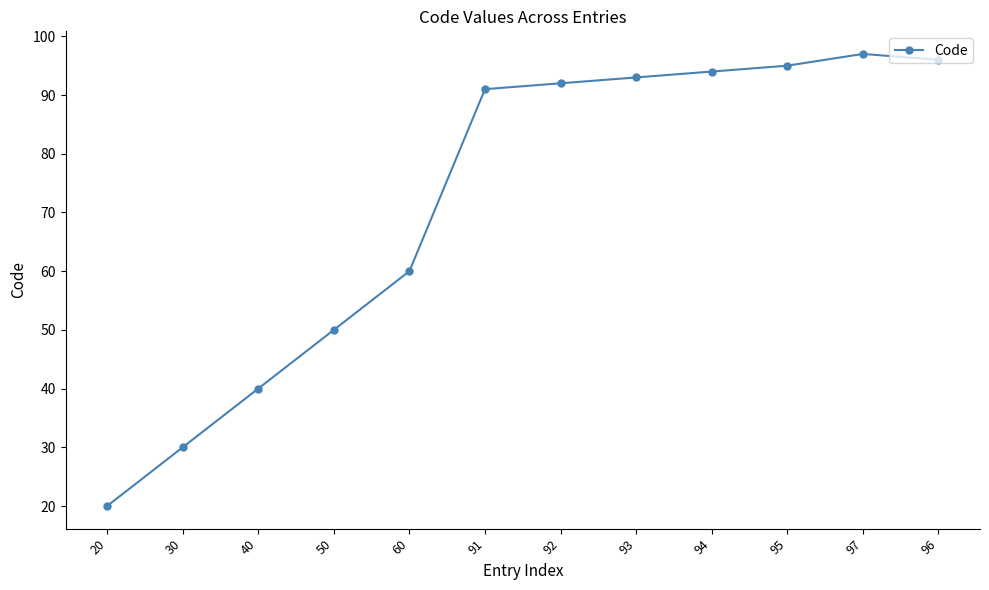

Rank the categories by value from lowest to highest.

20, 30, 40, 50, 60, 91, 92, 93, 94, 95, 96, 97